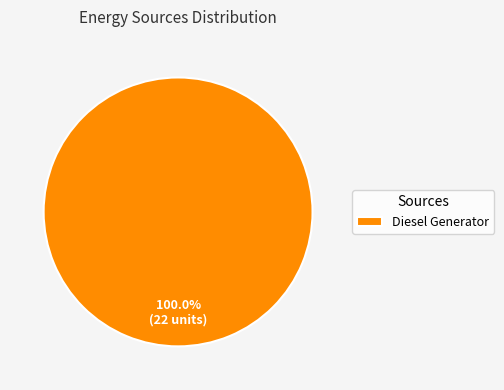

Rank the categories by value from lowest to highest.

Diesel Generator